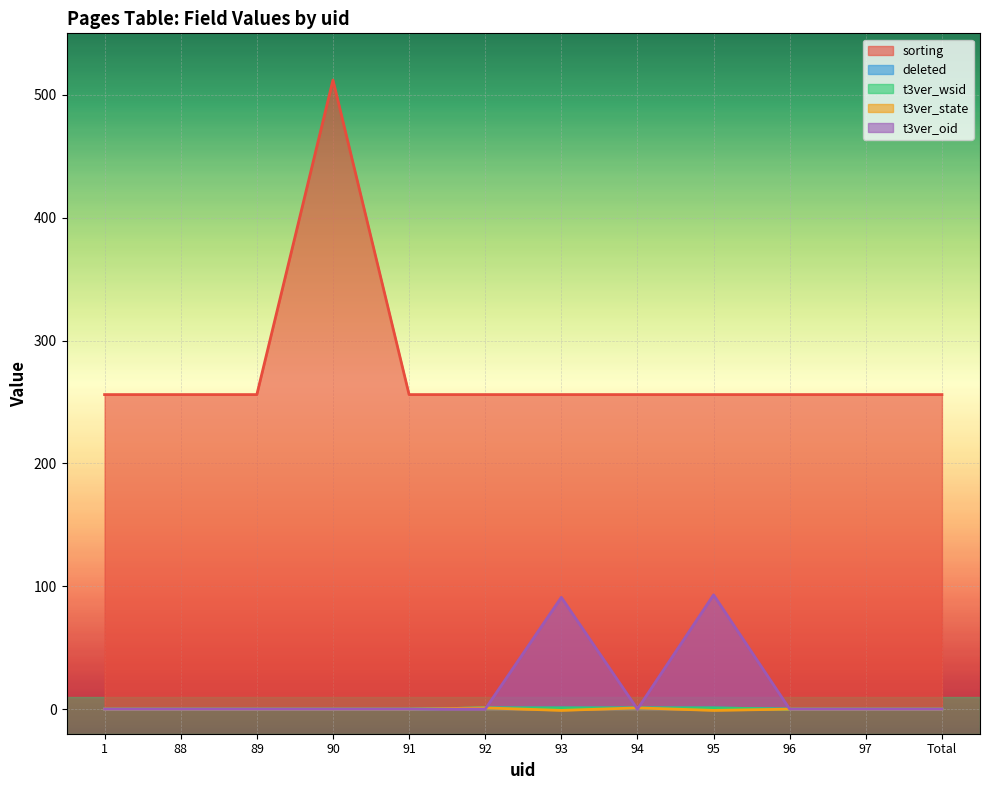

How many lines are shown in the chart?

5